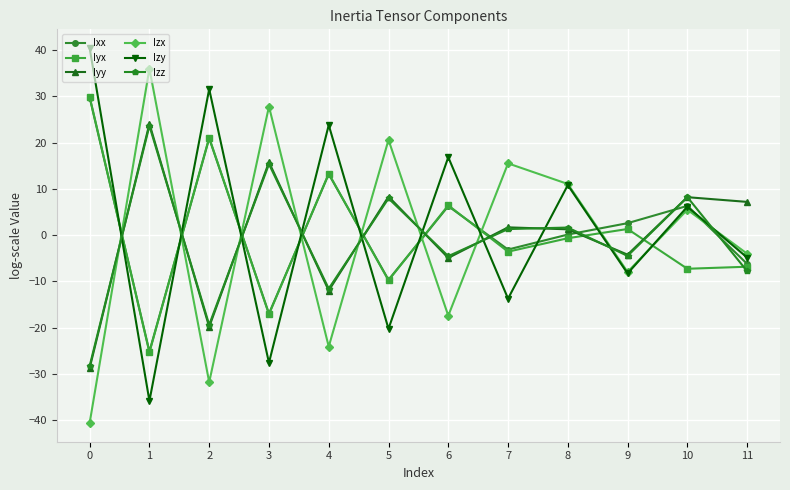

The Iyx series shows 13.6 at 0. True or false?

False